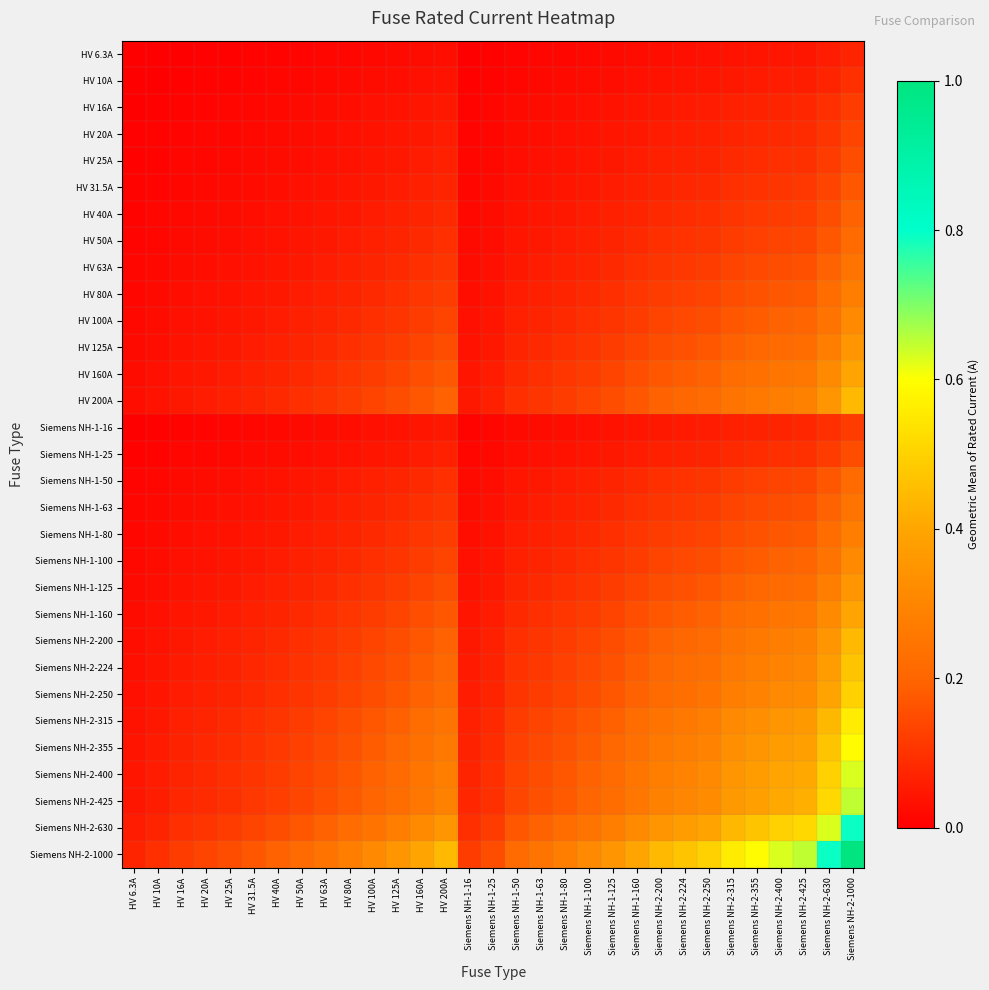

List the series in order of their peak value, highest first.

Siemens NH-2-1000, Siemens NH-2-630, Siemens NH-2-425, Siemens NH-2-400, Siemens NH-2-355, Siemens NH-2-315, Siemens NH-2-250, Siemens NH-2-224, HV 200A, Siemens NH-2-200, HV 160A, Siemens NH-1-160, HV 125A, Siemens NH-1-125, HV 100A, Siemens NH-1-100, HV 80A, Siemens NH-1-80, HV 63A, Siemens NH-1-63, HV 50A, Siemens NH-1-50, HV 40A, HV 31.5A, HV 25A, Siemens NH-1-25, HV 20A, HV 16A, Siemens NH-1-16, HV 10A, HV 6.3A